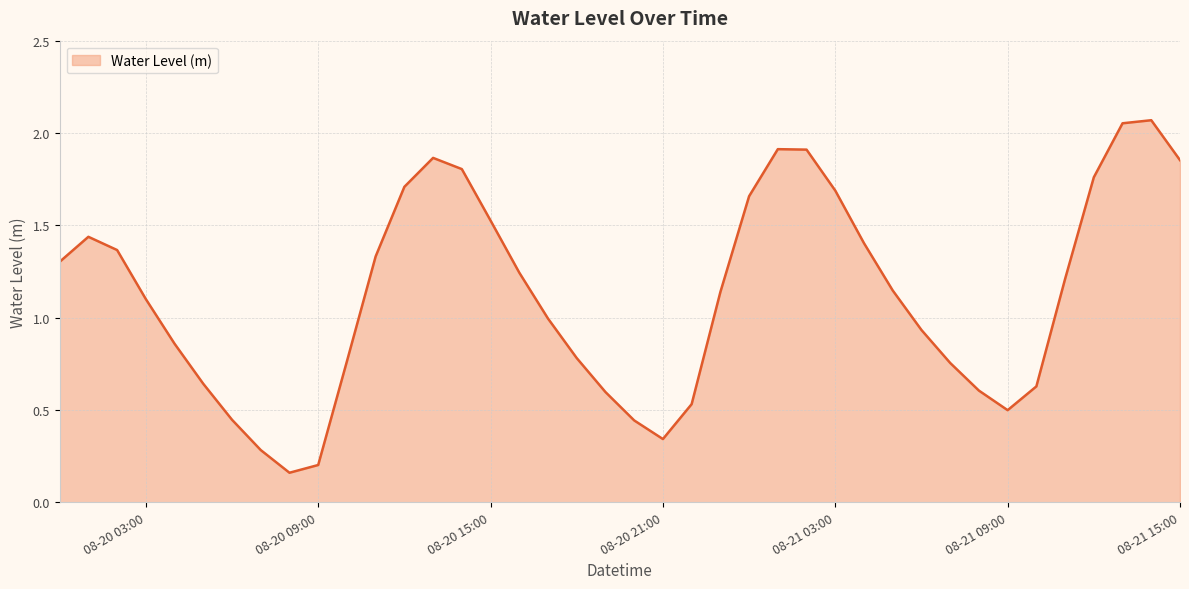

The chart shows a value of 3.2 at 08-21 15:00. True or false?

False